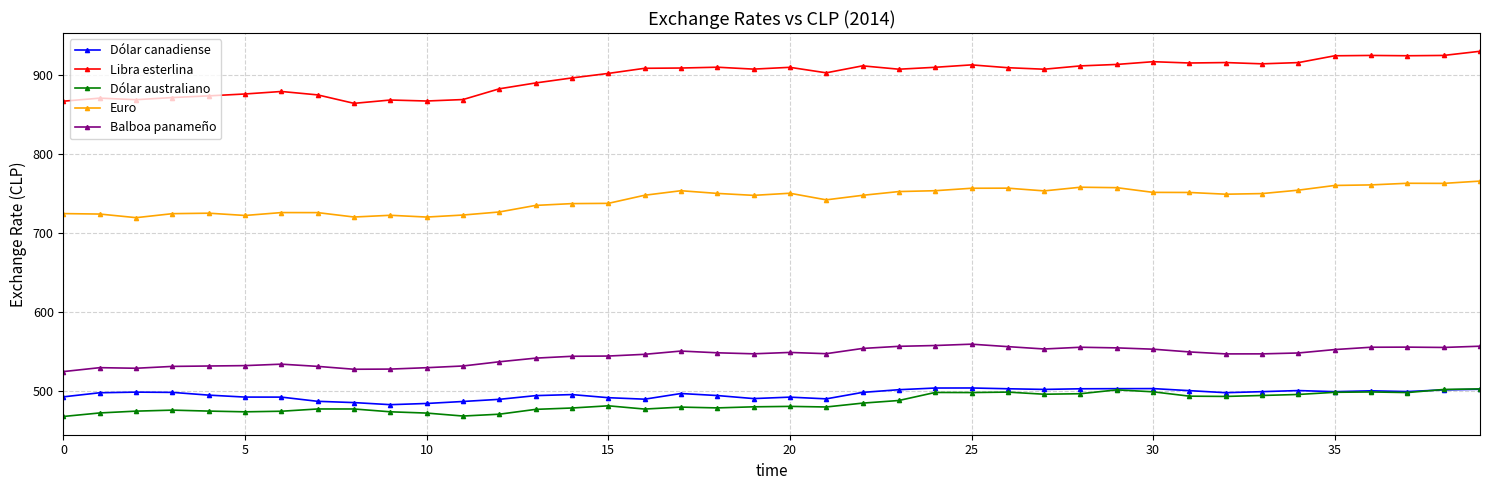

What is the value of the Balboa panameño point at the 32nd from the left?

549.4